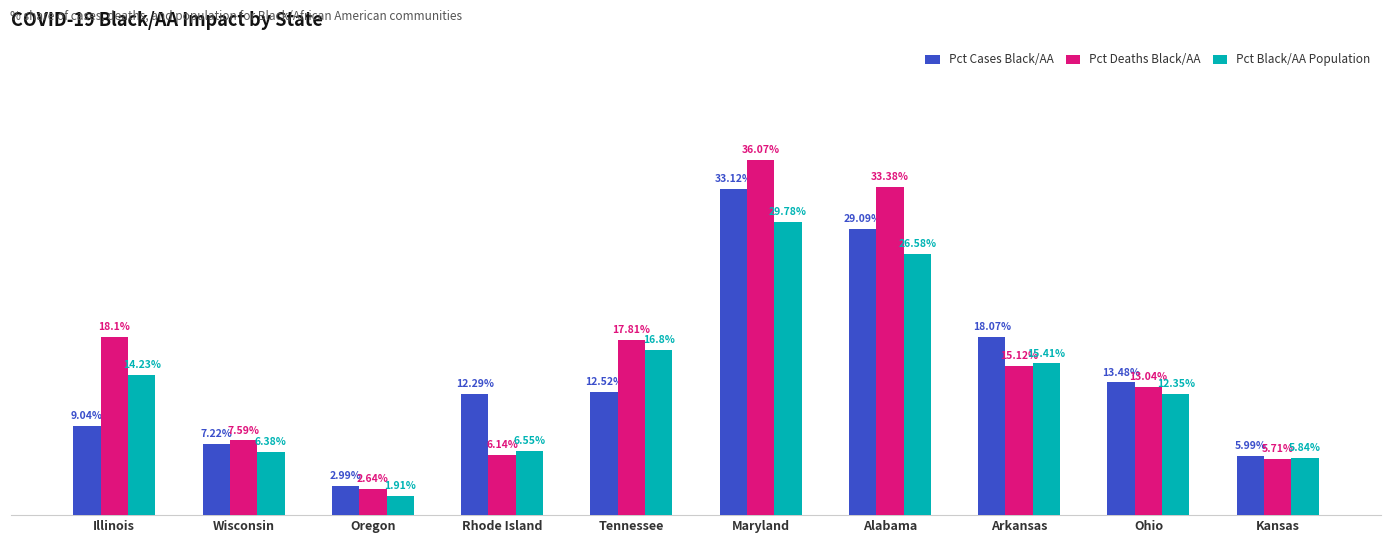

At which category does the chart reach its peak across all series?

Maryland